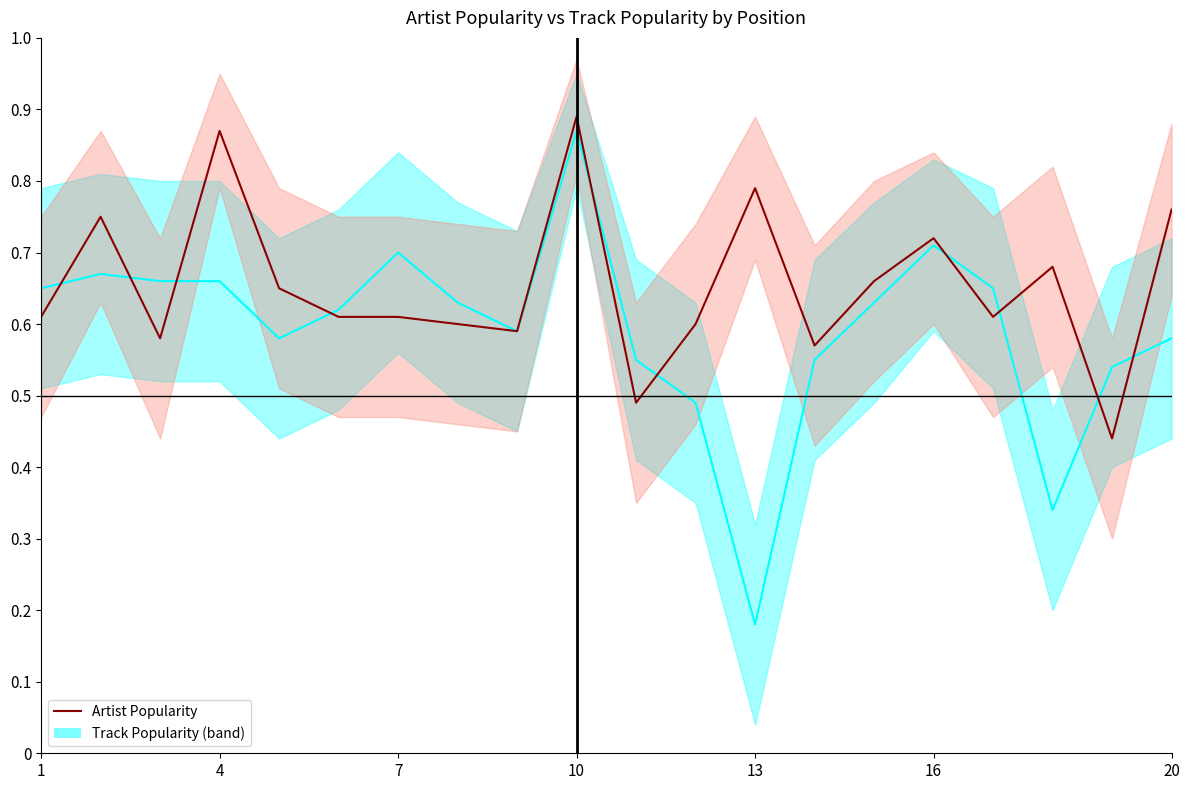

Is this an area chart (filled region under the line)?

No